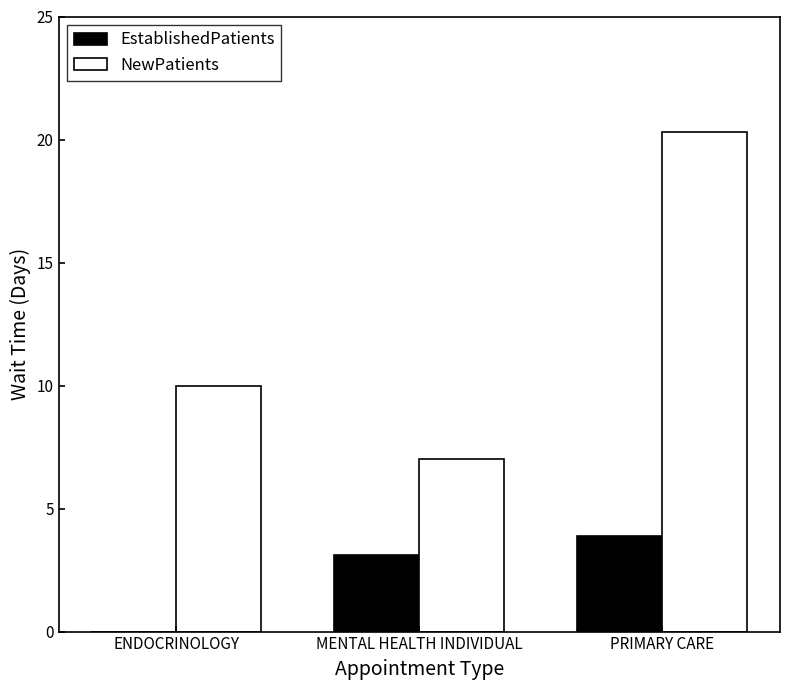

Which series changed the most between ENDOCRINOLOGY and PRIMARY CARE?

NewPatients